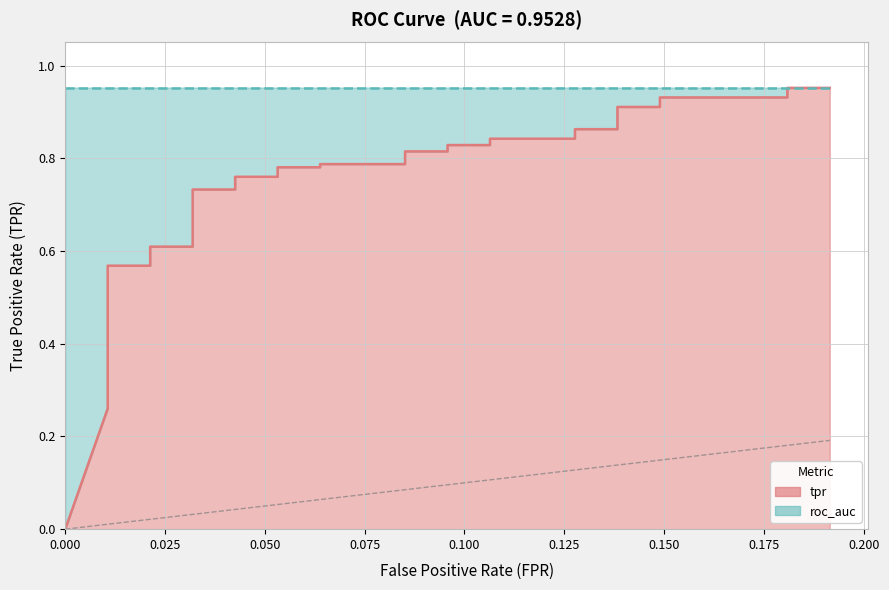

What is the value of the 18th point from the left?

0.6